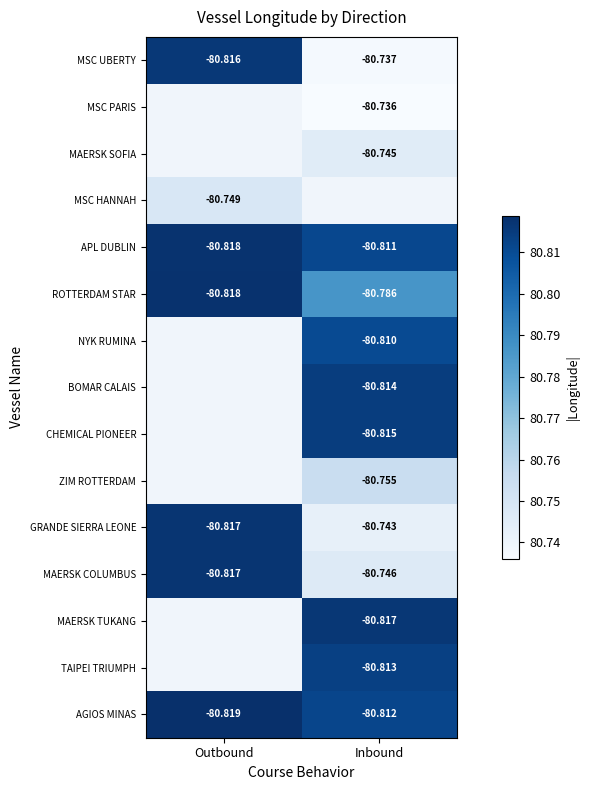

Is the value of MAERSK COLUMBUS at Outbound greater than the value of MSC UBERTY at Inbound?

No